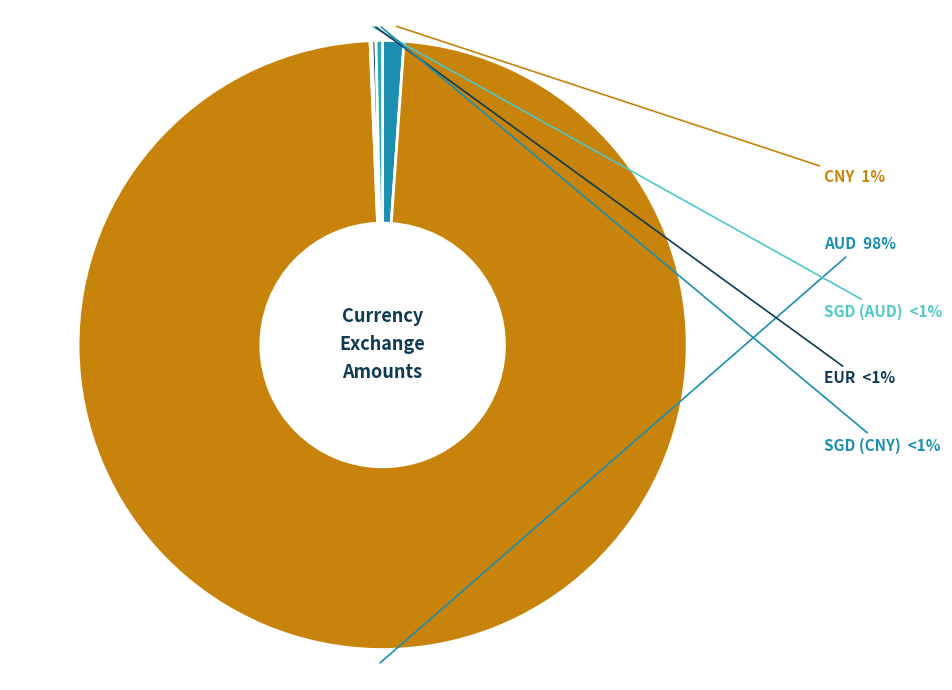

How much of the chart is everything except SGD (AUD)?

99.9%